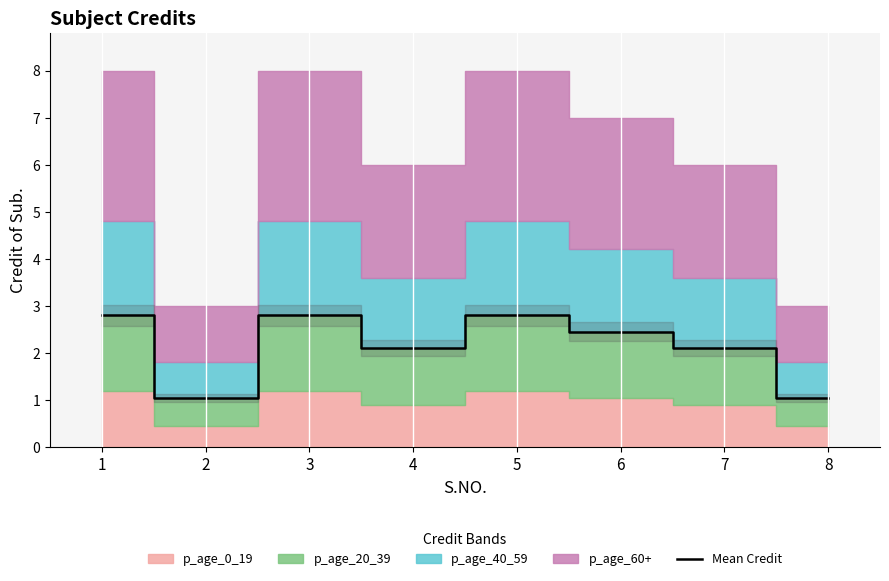

The Mean Credit series shows 1.1 at 2. True or false?

True